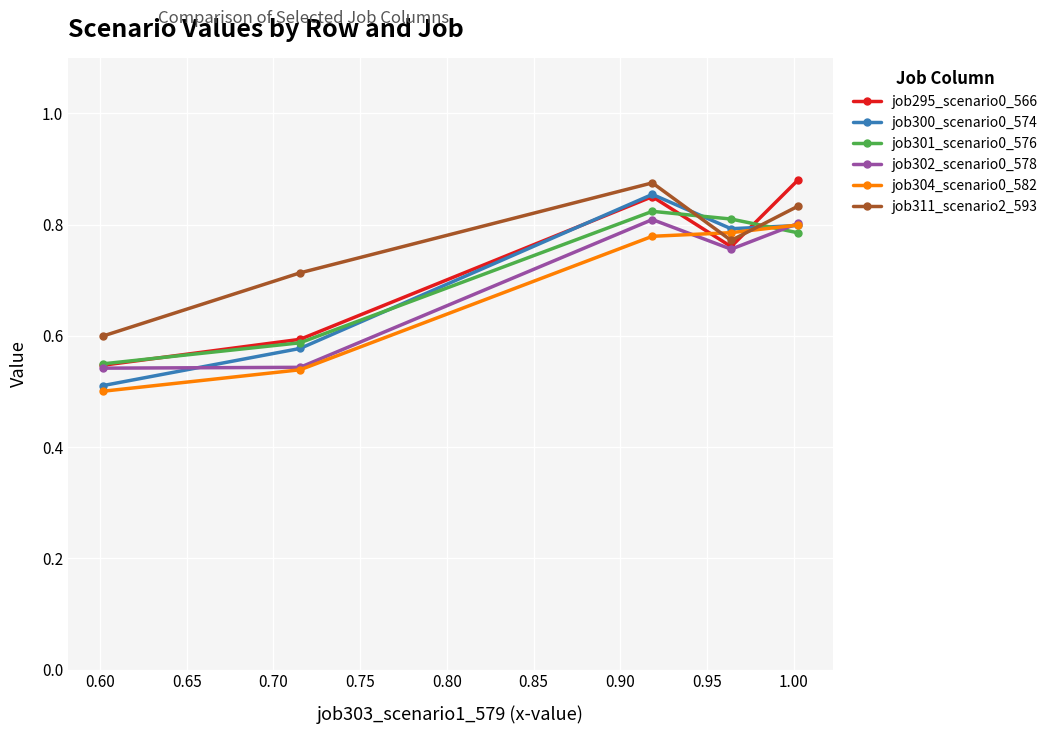

How many job302_scenario0_578 values are between 0 and 1?

5